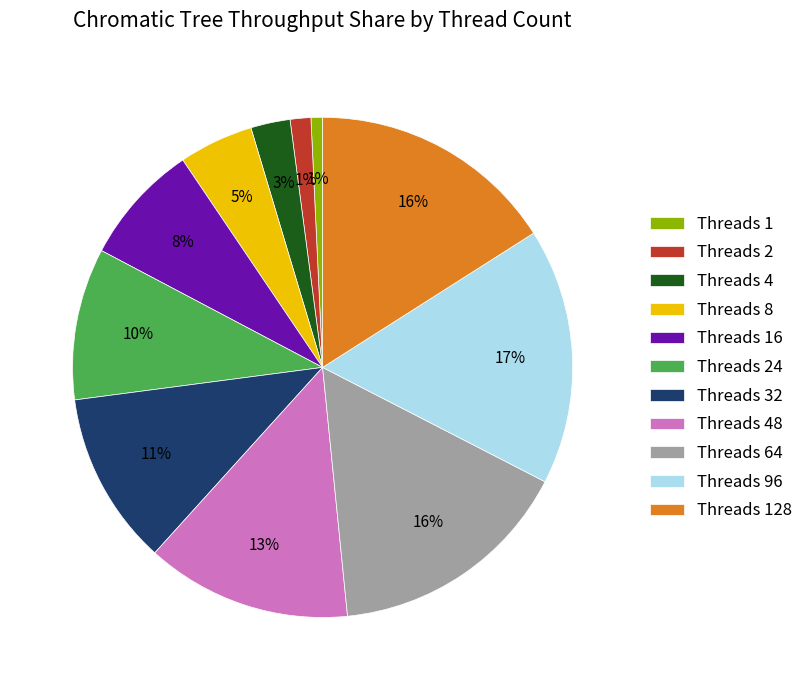

Is there a majority slice in this chart?

No